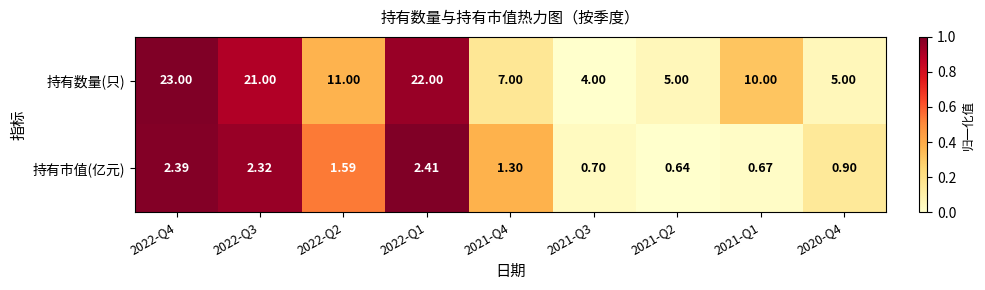

What is the difference between the highest and lowest values at 2020-Q4?

4.1